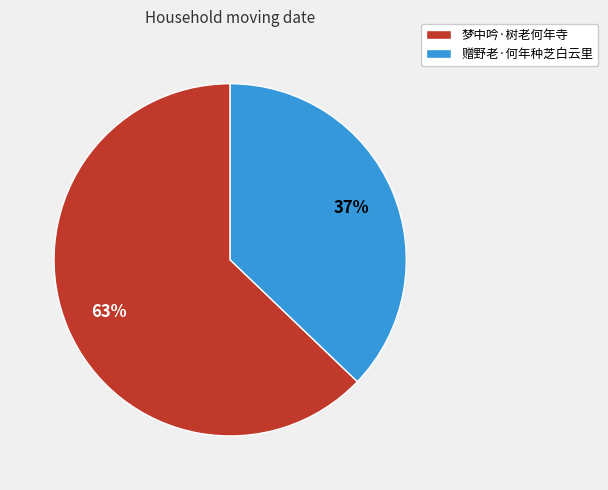

To the nearest percent, what percentage of the pie is 赠野老·何年种芝白云里?

37%